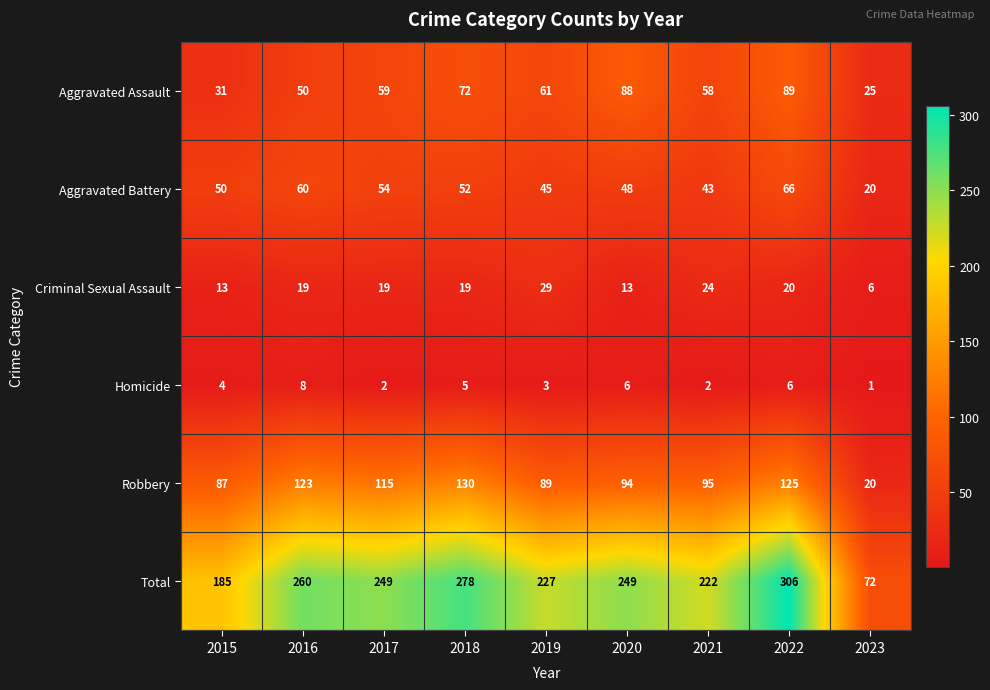

At which label does Aggravated Battery reach its peak?

2022